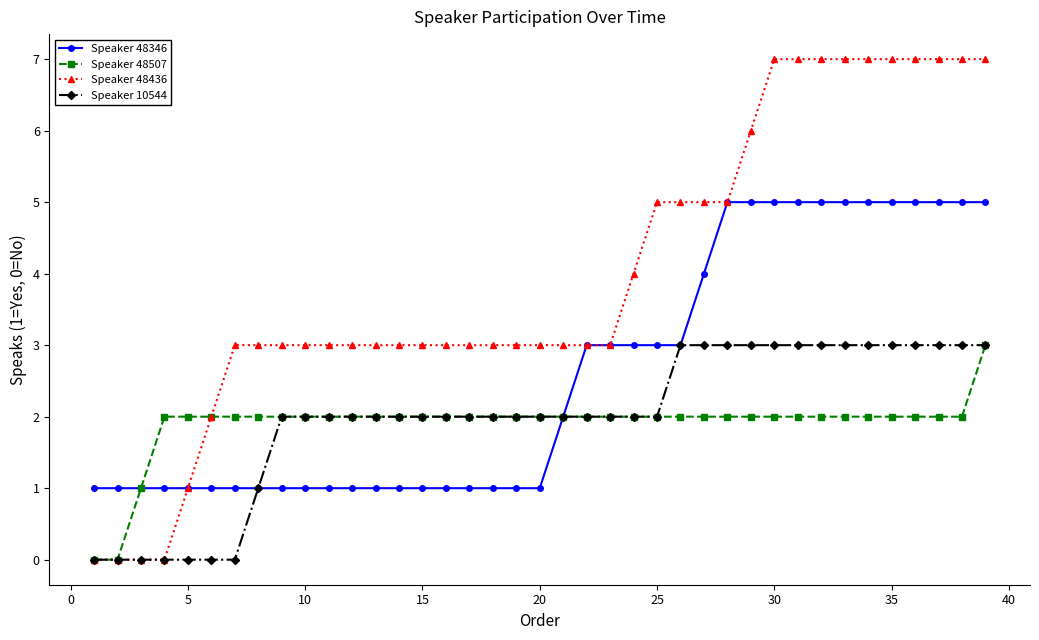

What is the value of the Speaker 10544 point at the 24th from the left?

2